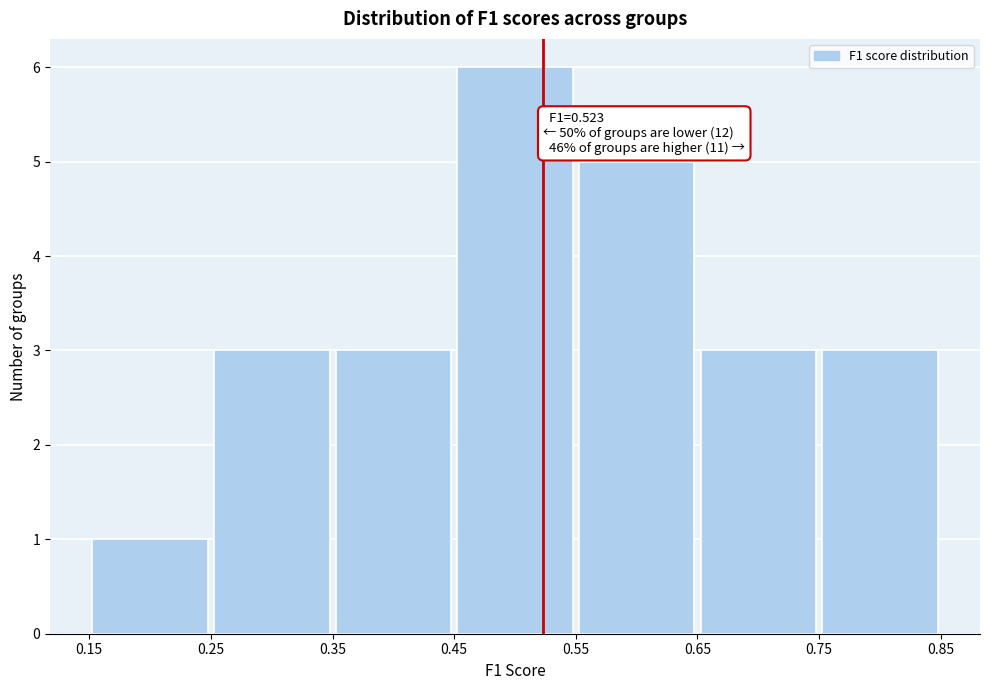

Over which range of the x-axis is the bar tallest?

0.45 to 0.55